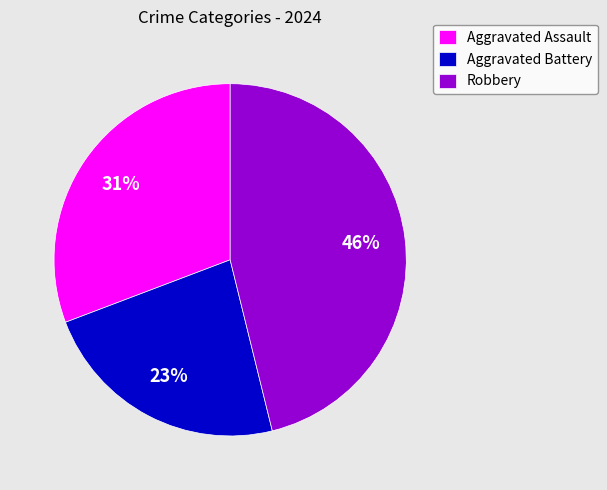

Does Aggravated Battery represent more than half of the total?

No